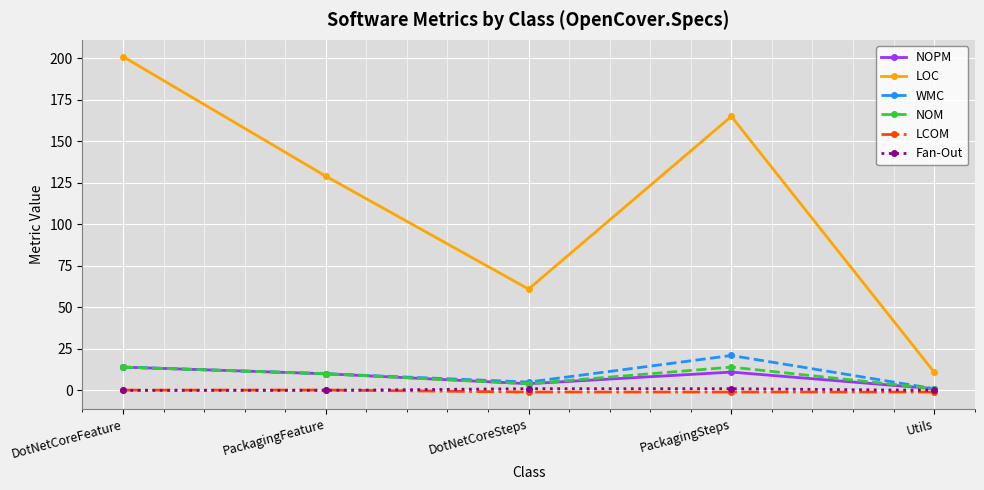

What is the difference between the highest and lowest values at PackagingSteps?

166.0